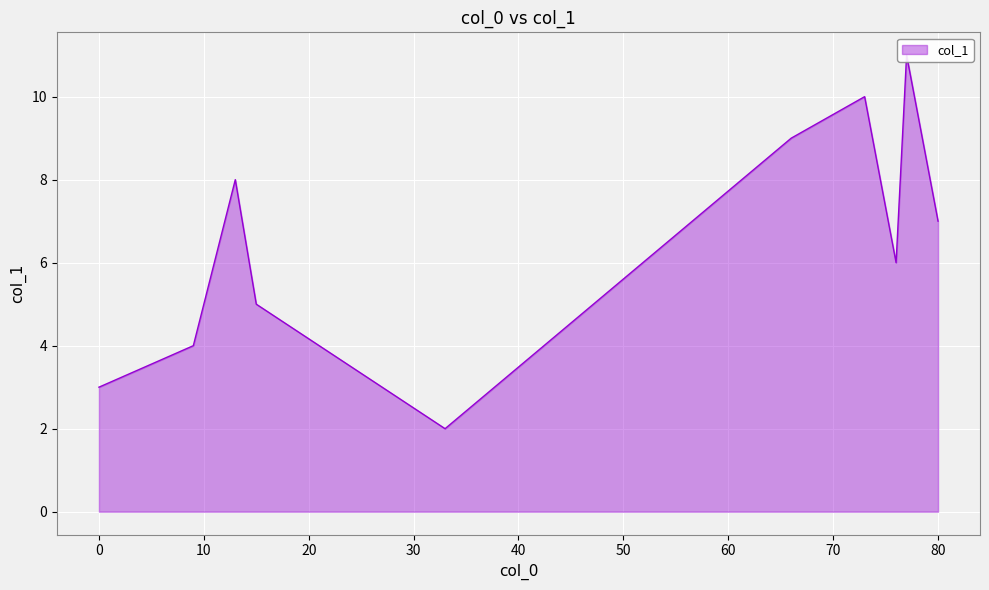

What is the average value?

6